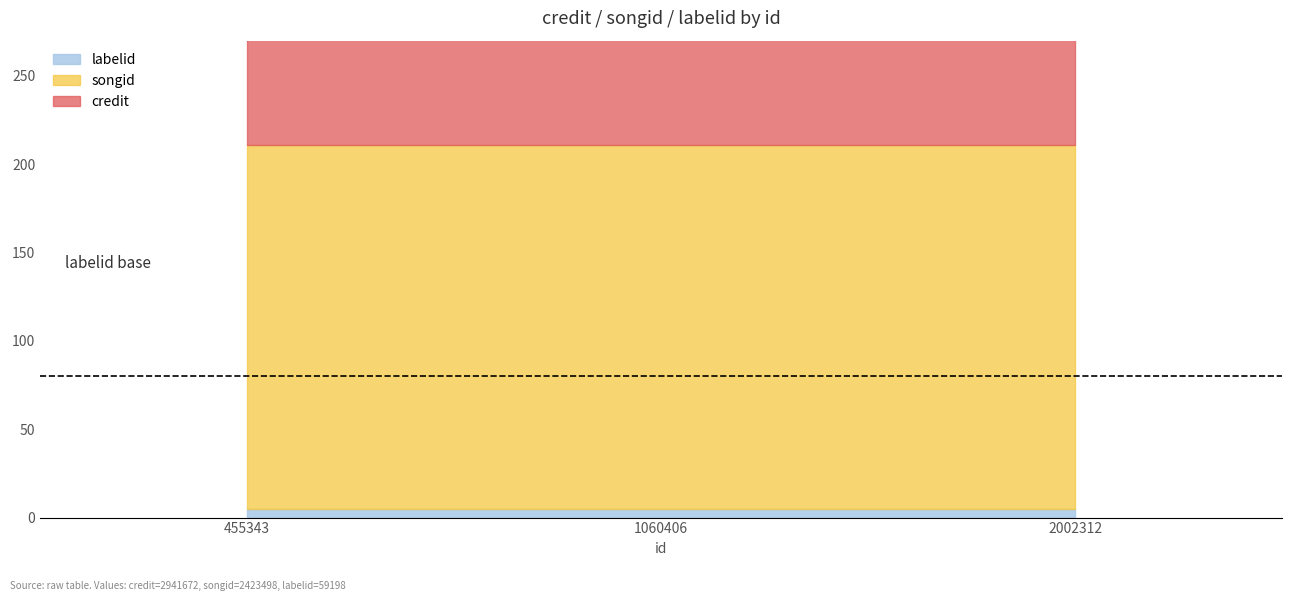

How many lines are shown in the chart?

3